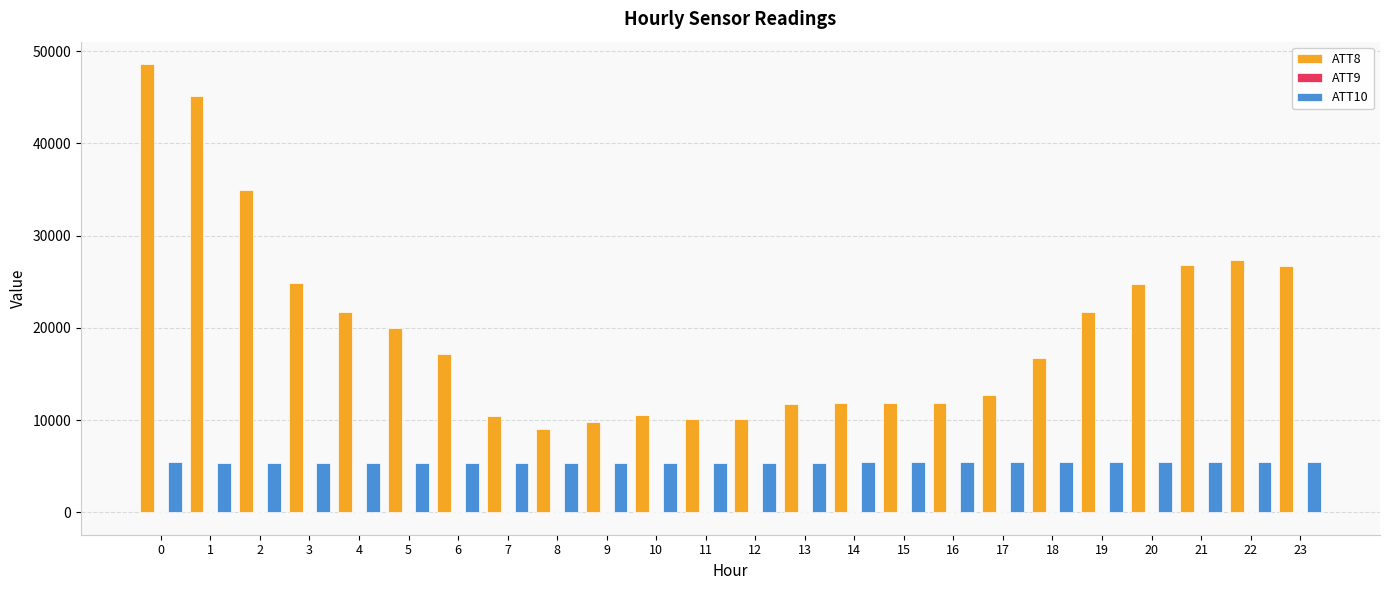

What is the greatest value displayed?

48600.0